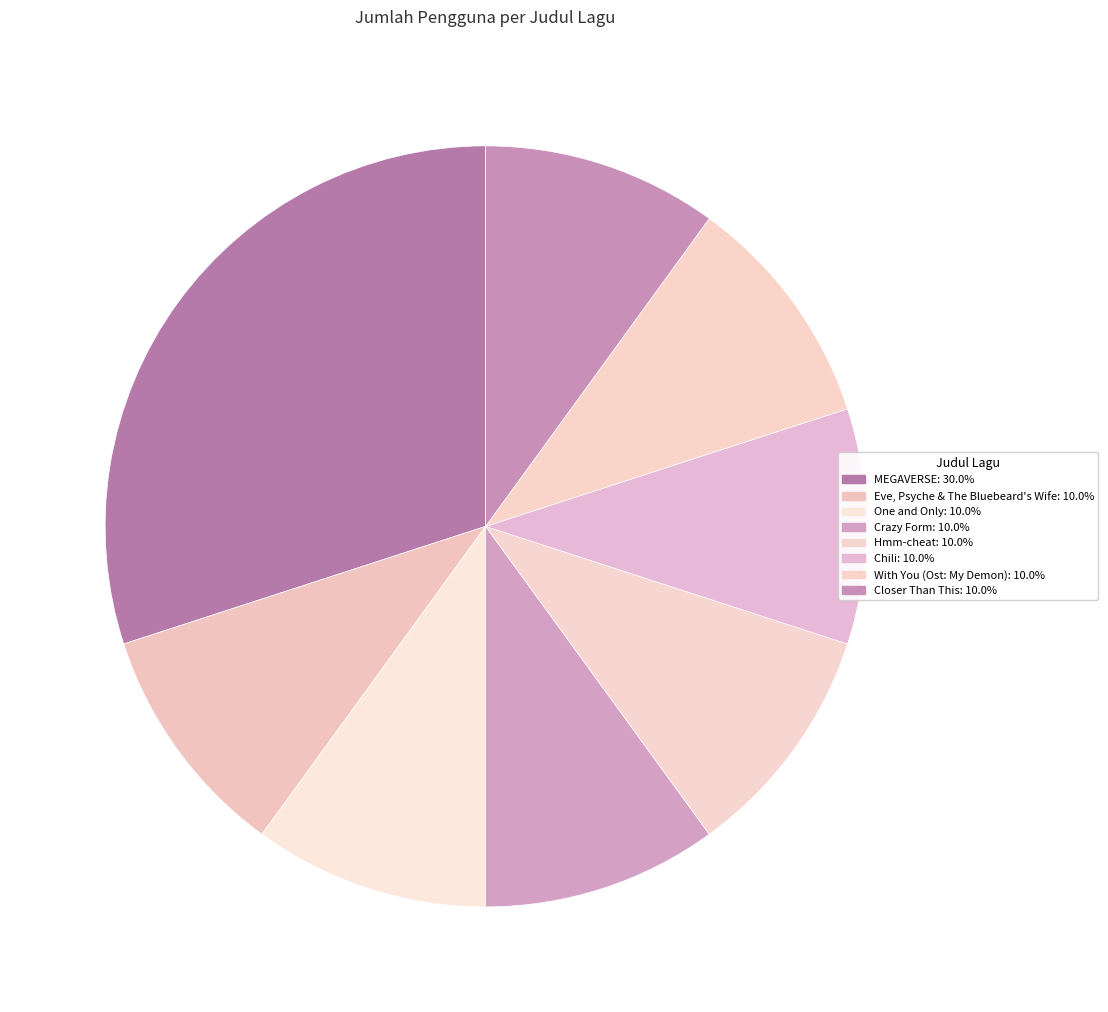

What is the largest slice in the pie chart?

MEGAVERSE